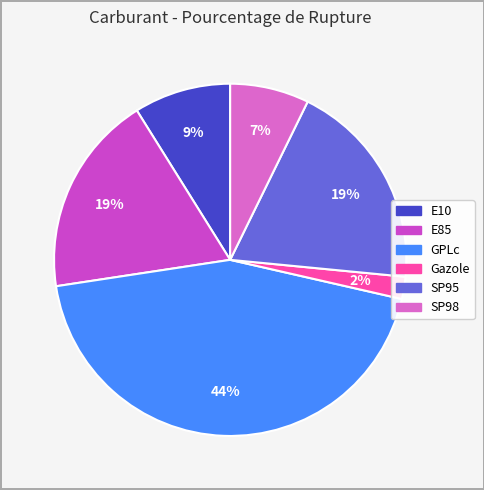

True or false: SP98 accounts for 1% of the total.

False